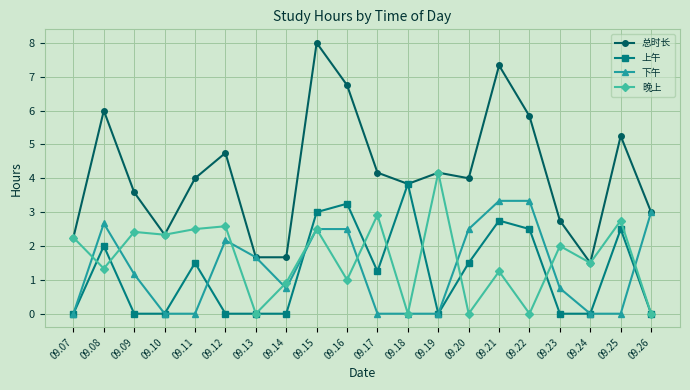

Which series has the widest spread of values?

总时长